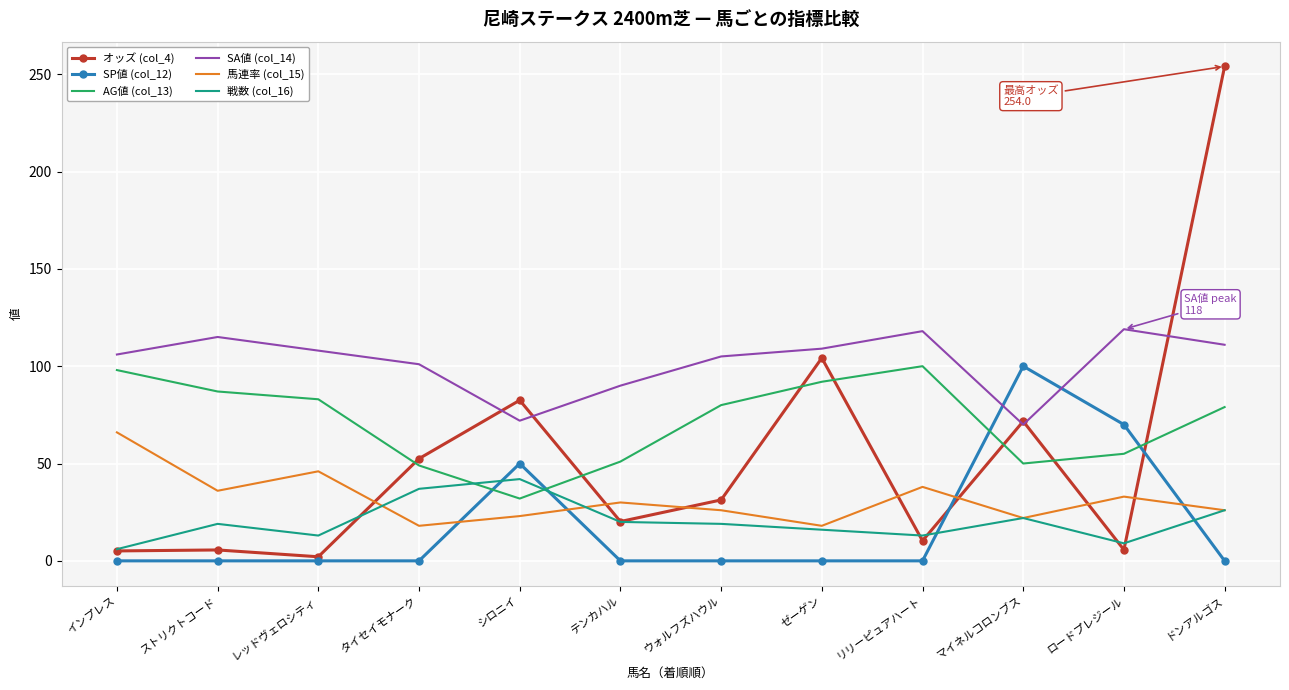

At which category is the sum across all series the highest?

ドンアルゴス